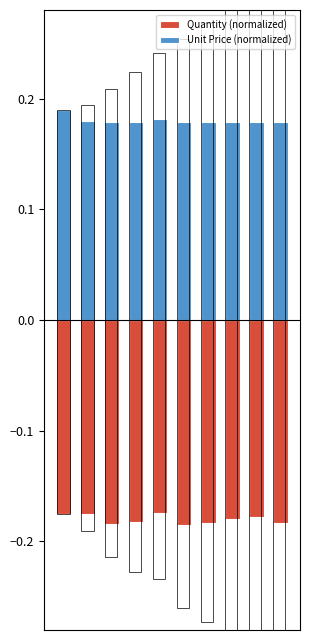

At which label does Quantity (normalized) reach its peak?

4